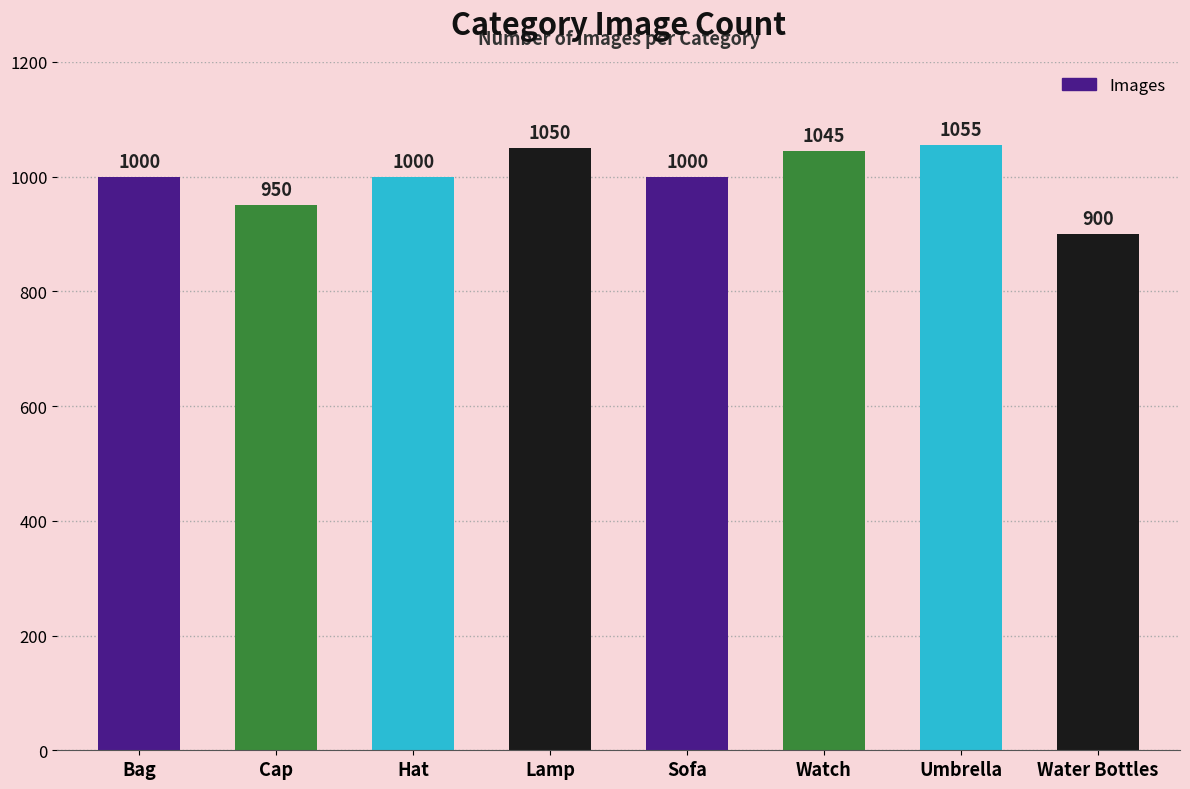

What value does the data have at Sofa, to the nearest 5?

1000